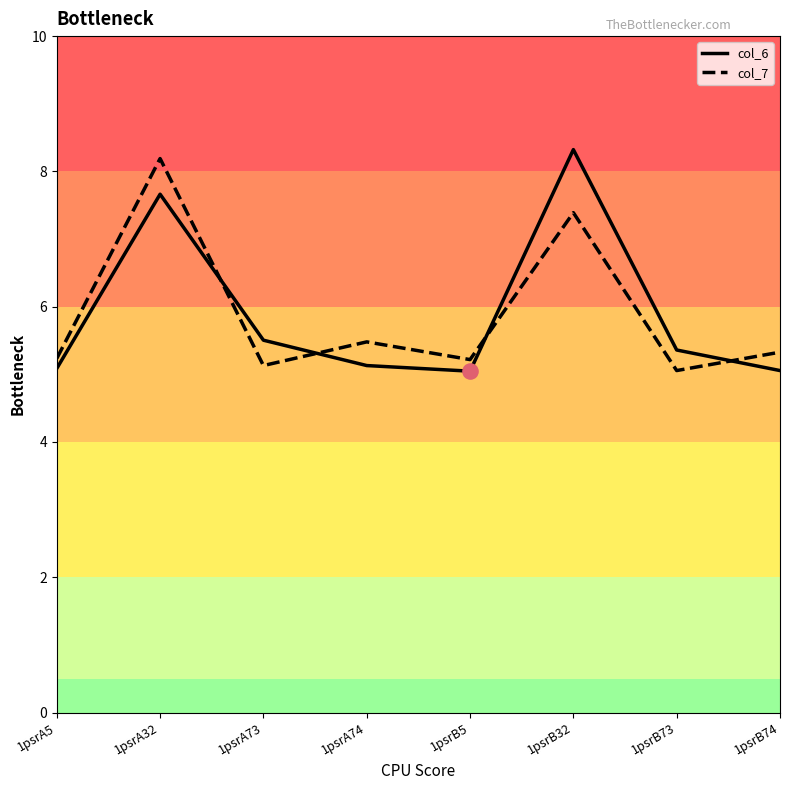

What is the total value across all series at 1psrB5?

10.3